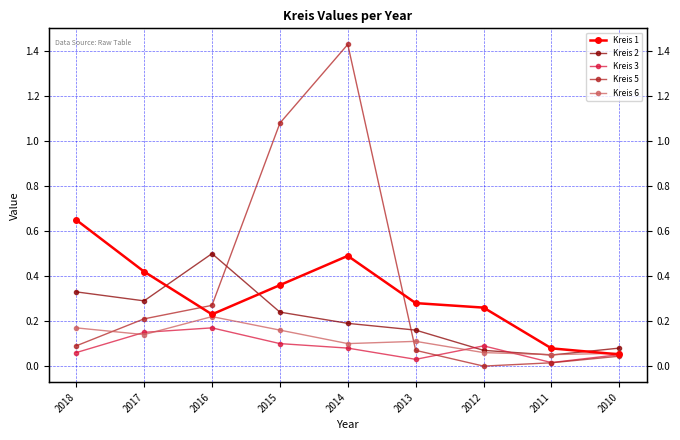

After their last crossing, which series has the higher values: Kreis 2 or Kreis 1?

Kreis 2